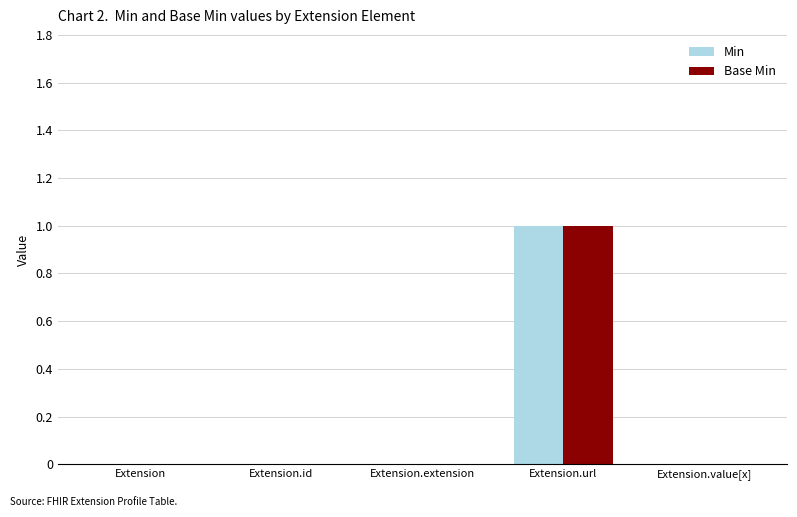

Reading left to right, list all the values displayed in this chart.

Min: 0	0	0	1	0
Base Min: 0	0	0	1	0